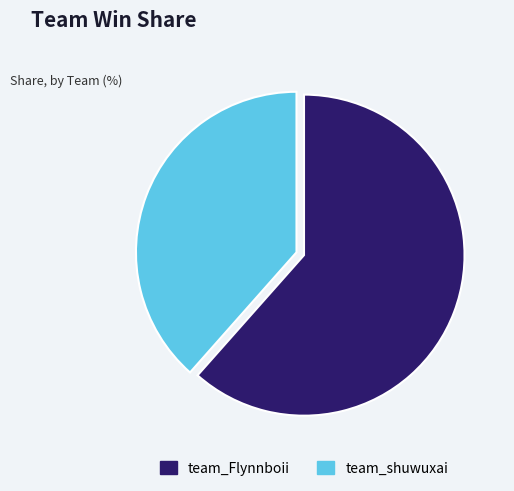

Count the number of slices in the pie.

2